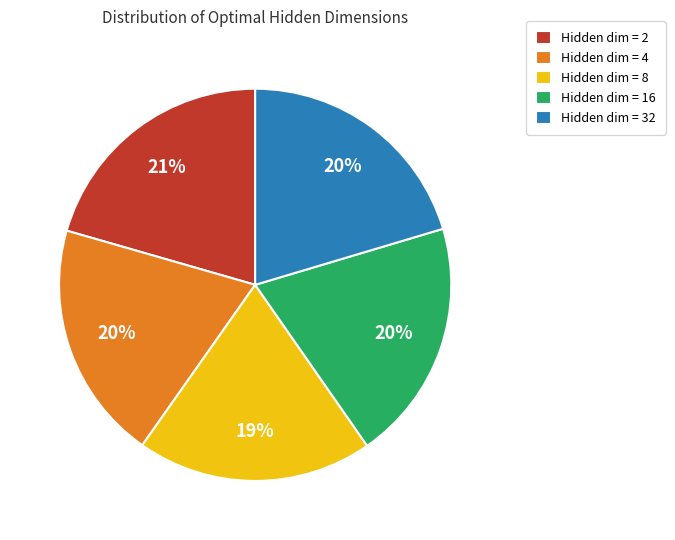

The Hidden dim = 32 slice represents 20% of the pie. True or false?

True